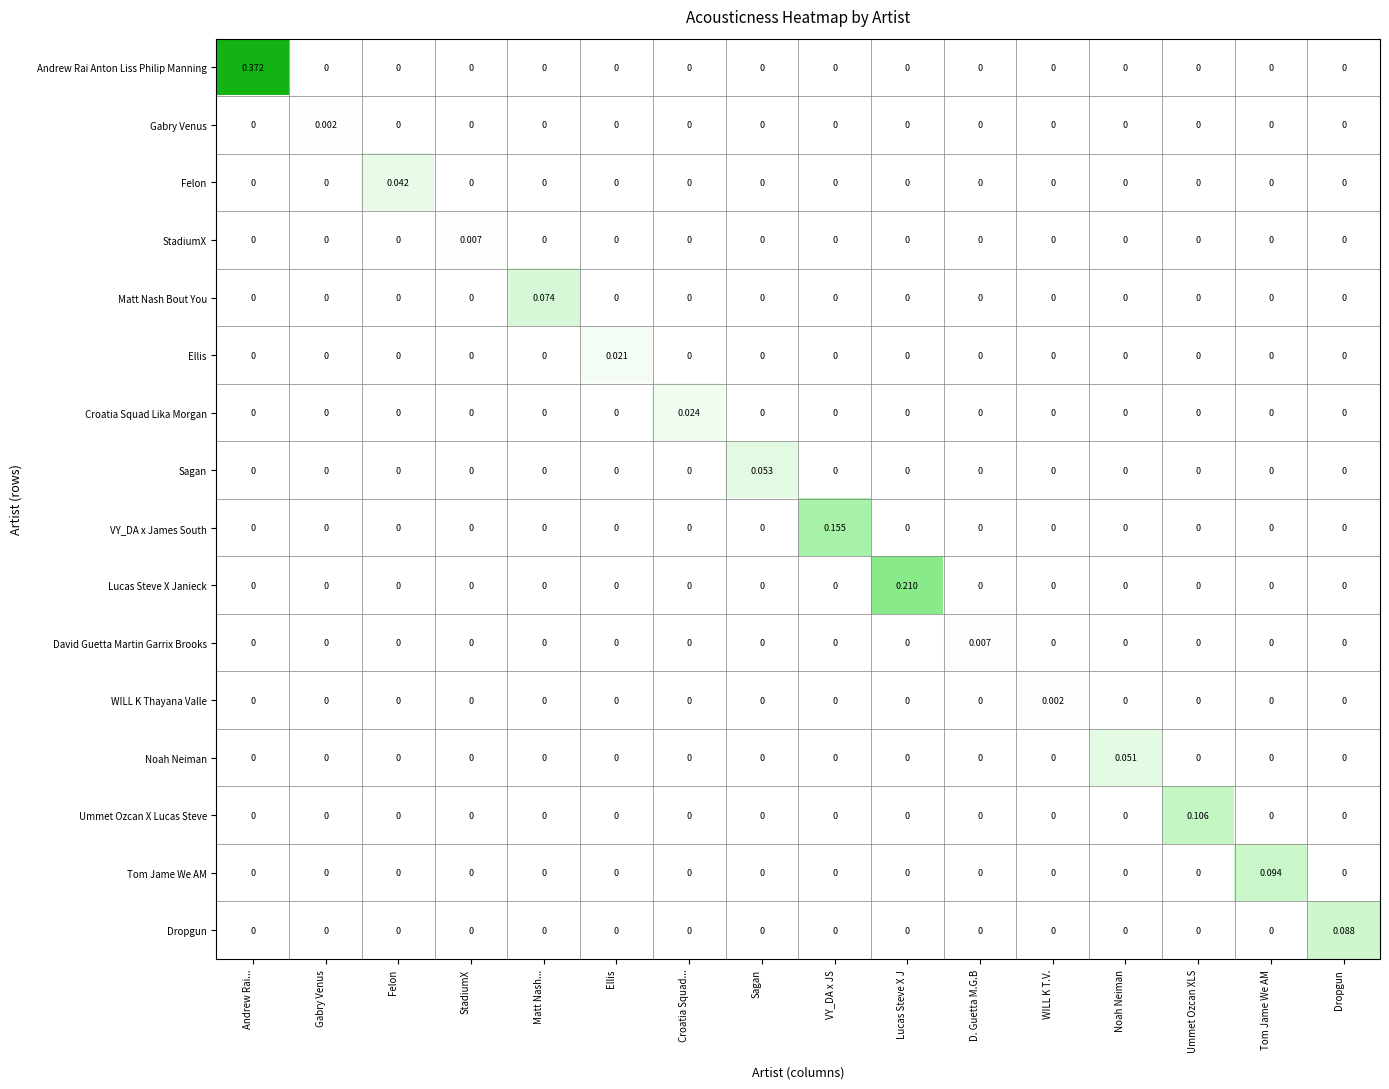

The value of Matt Nash Bout You at Andrew Rai... is -0.0. True or false?

False